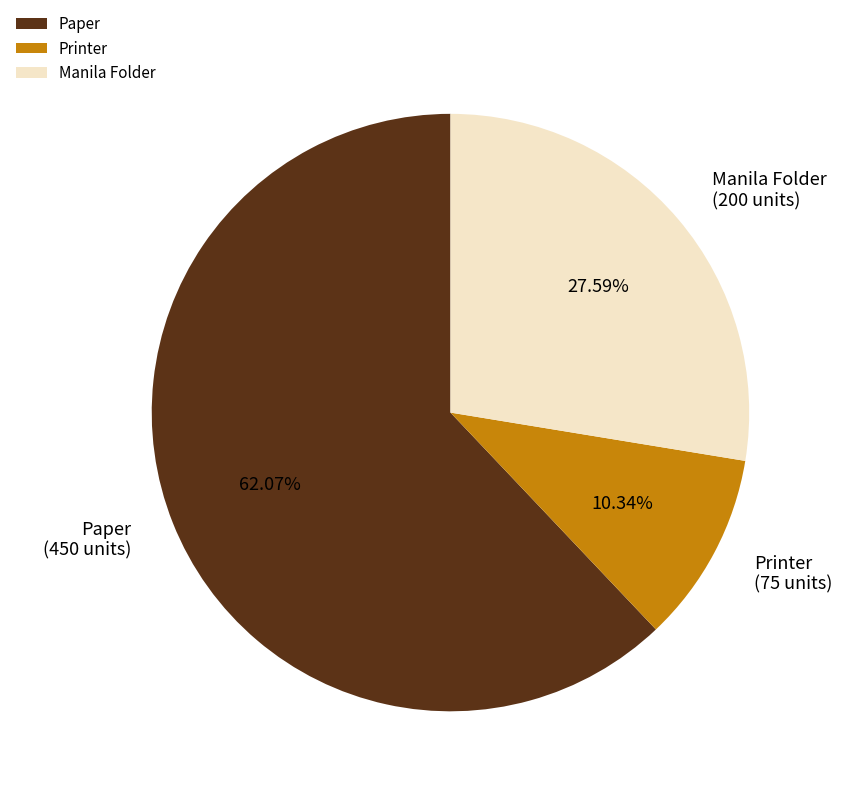

How many segments does this pie chart have?

3